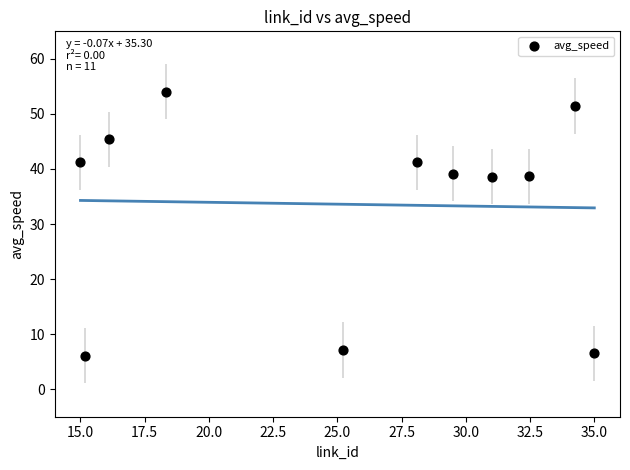

What is the average X value?

25.5